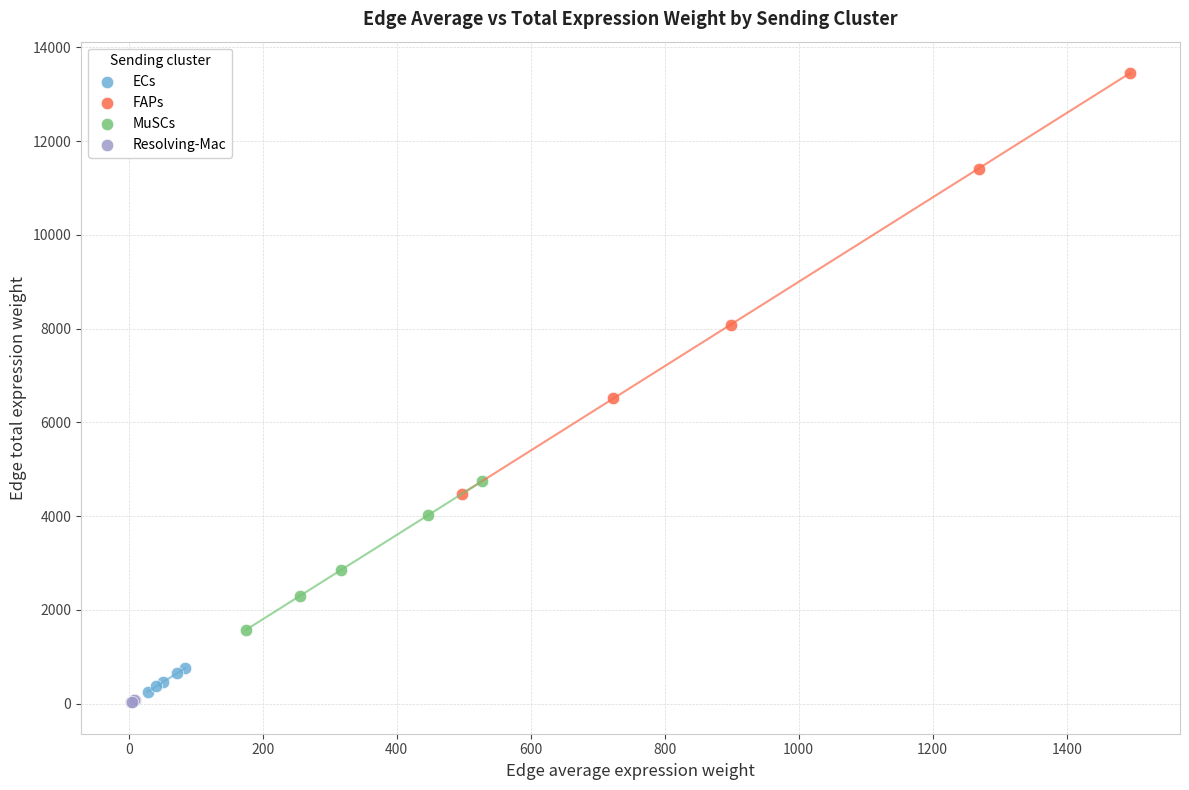

Which series contains the highest Y value?

FAPs